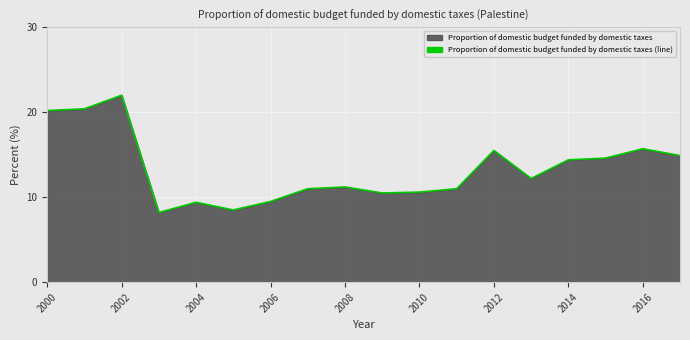

The chart shows a value of 15.7 at 2016. True or false?

True